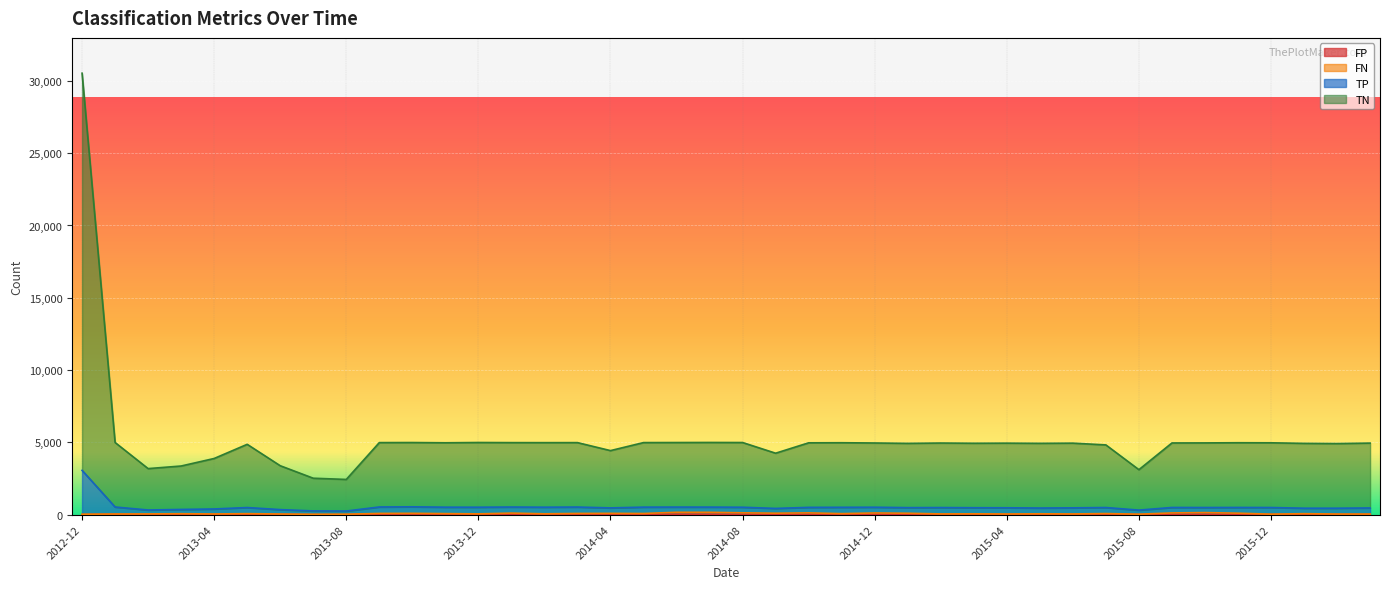

At which label does FP reach its peak?

2013-10